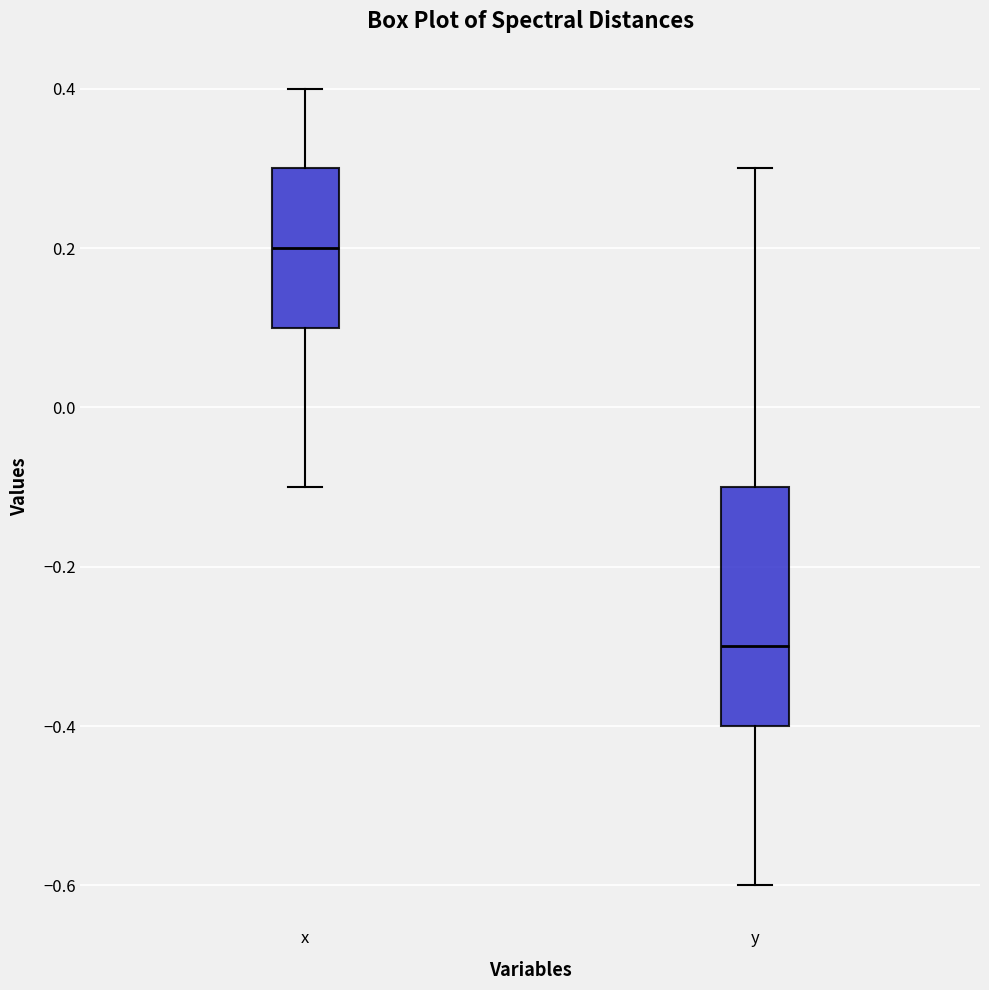

Which box is the tallest, from its lower edge to its upper edge?

y